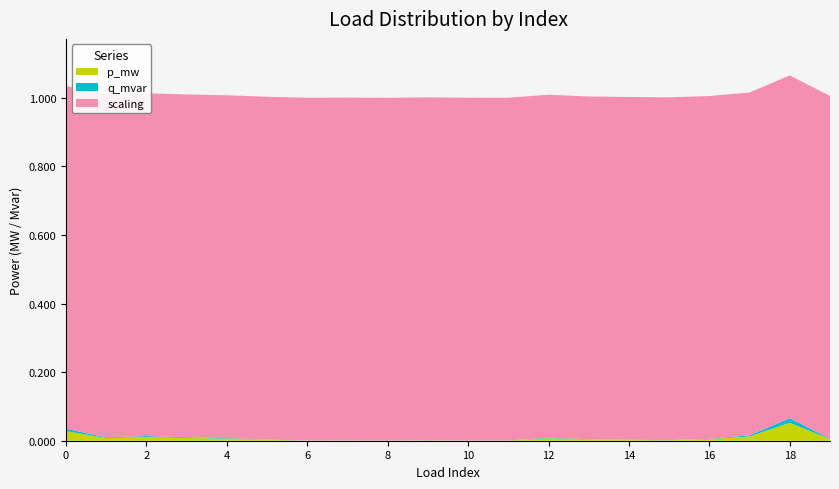

Is it true that scaling equals 1.6 at 7?

False